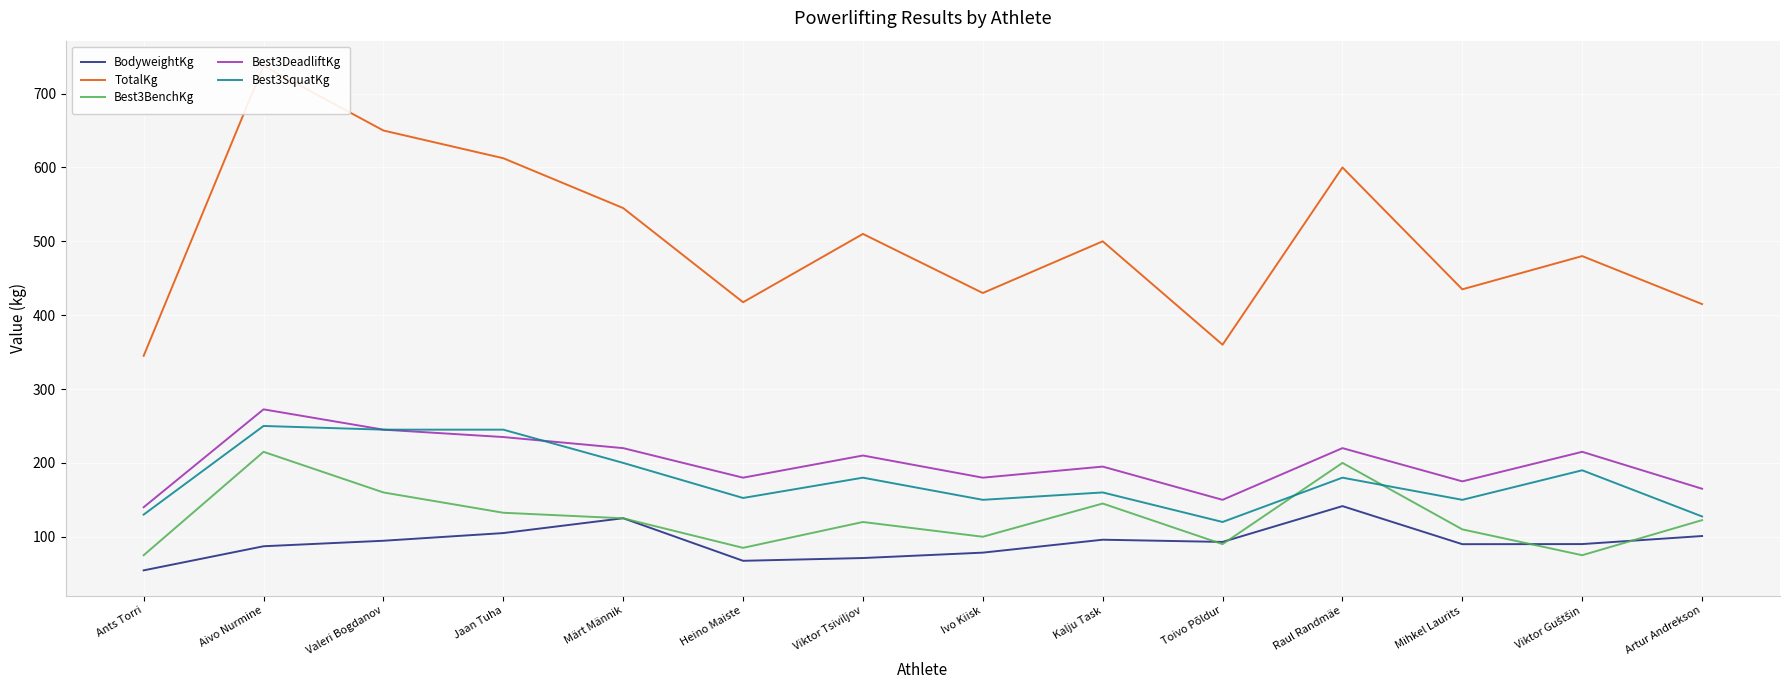

The value of Best3SquatKg at Toivo Põldur is 80.4. True or false?

False